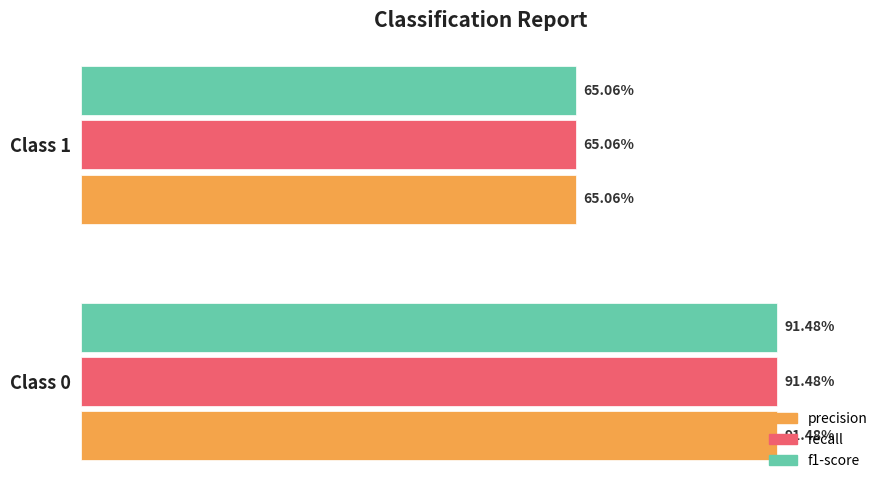

What is the highest value of the f1-score series?

0.9